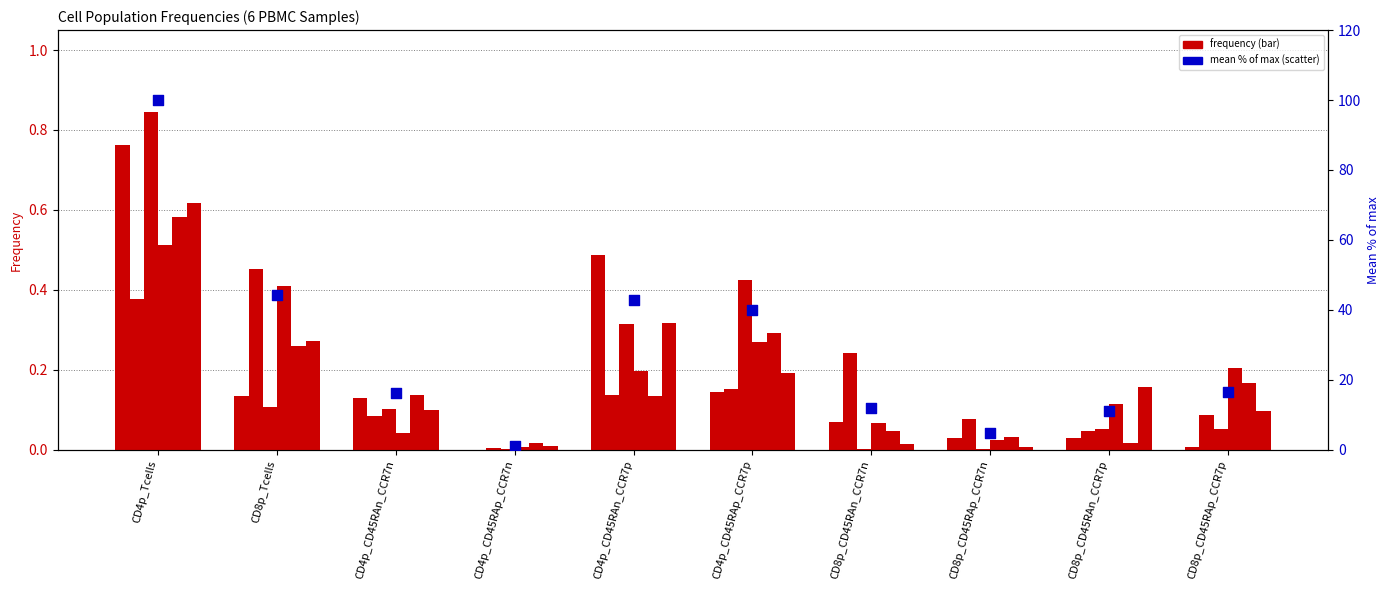

Which has a higher value, CD4p_Tcells or CD8p_CD45RAn_CCR7n?

CD4p_Tcells